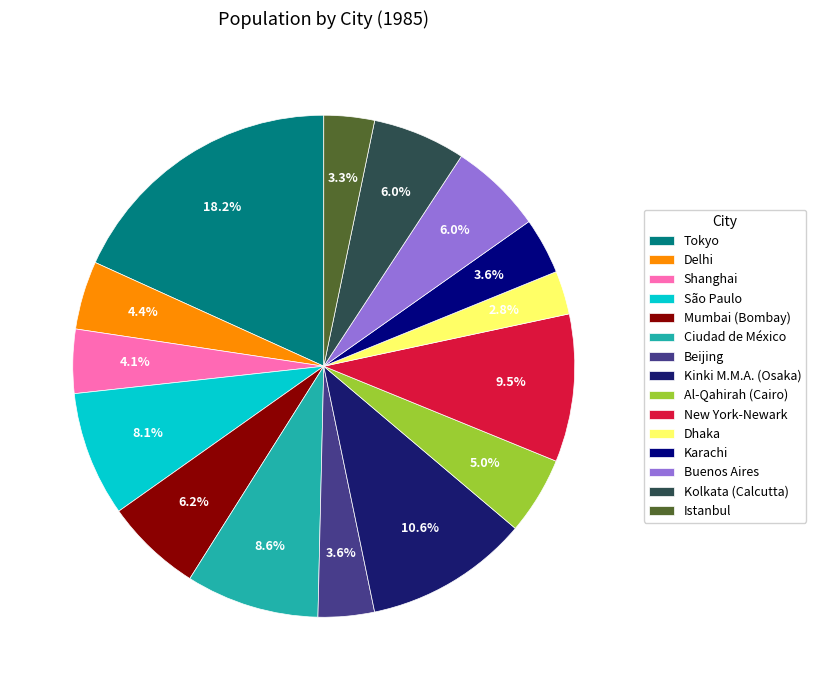

Which category has the smallest portion of the pie?

Dhaka